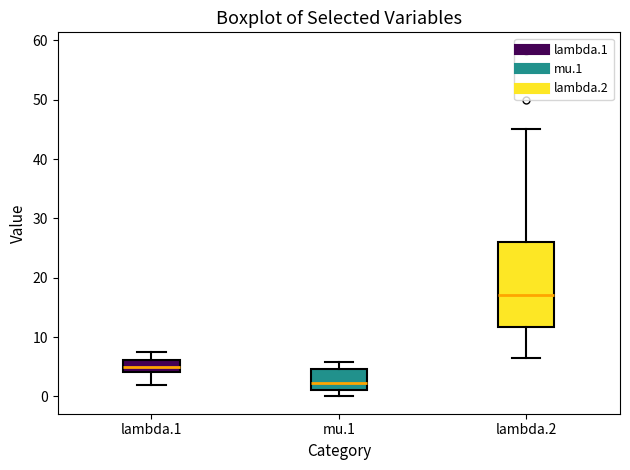

Comparing the boxes themselves (not the whiskers), which one is the tallest?

lambda.2